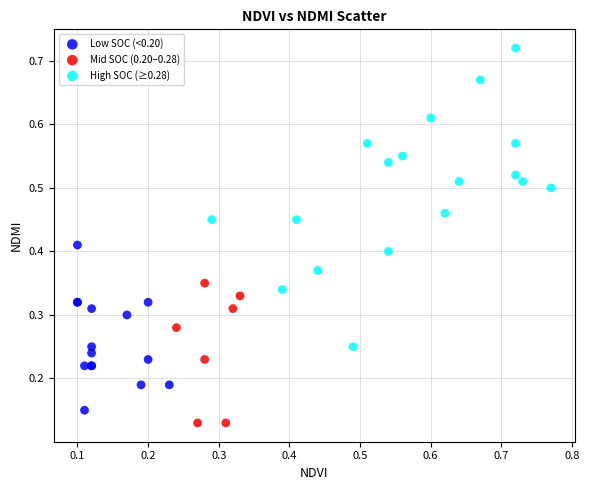

Which series has the largest Y range (max minus min)?

High SOC (≥0.28)